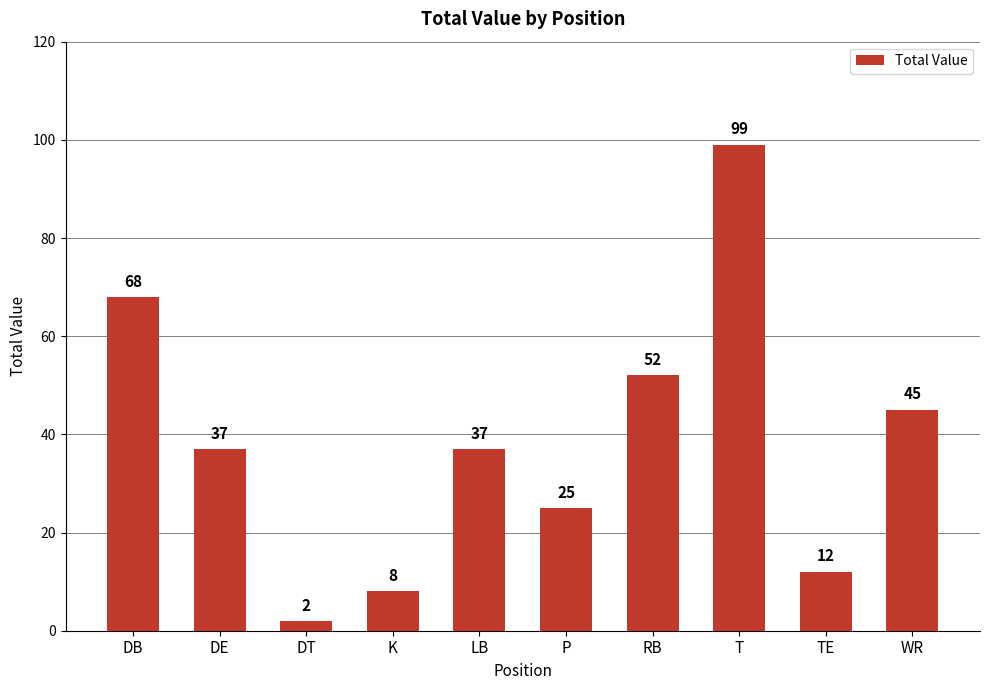

Between P and LB, which is larger?

LB